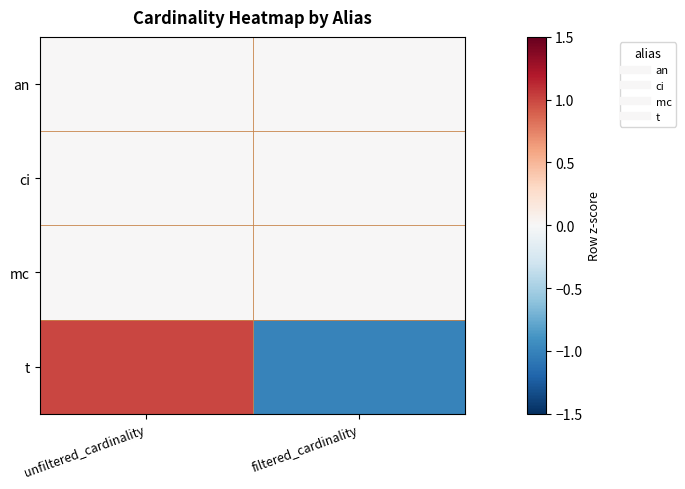

Reading left to right, extract all data points from this chart.

an: unfiltered_cardinality=0	filtered_cardinality=0
ci: unfiltered_cardinality=0	filtered_cardinality=0
mc: unfiltered_cardinality=0	filtered_cardinality=0
t: unfiltered_cardinality=1	filtered_cardinality=-1